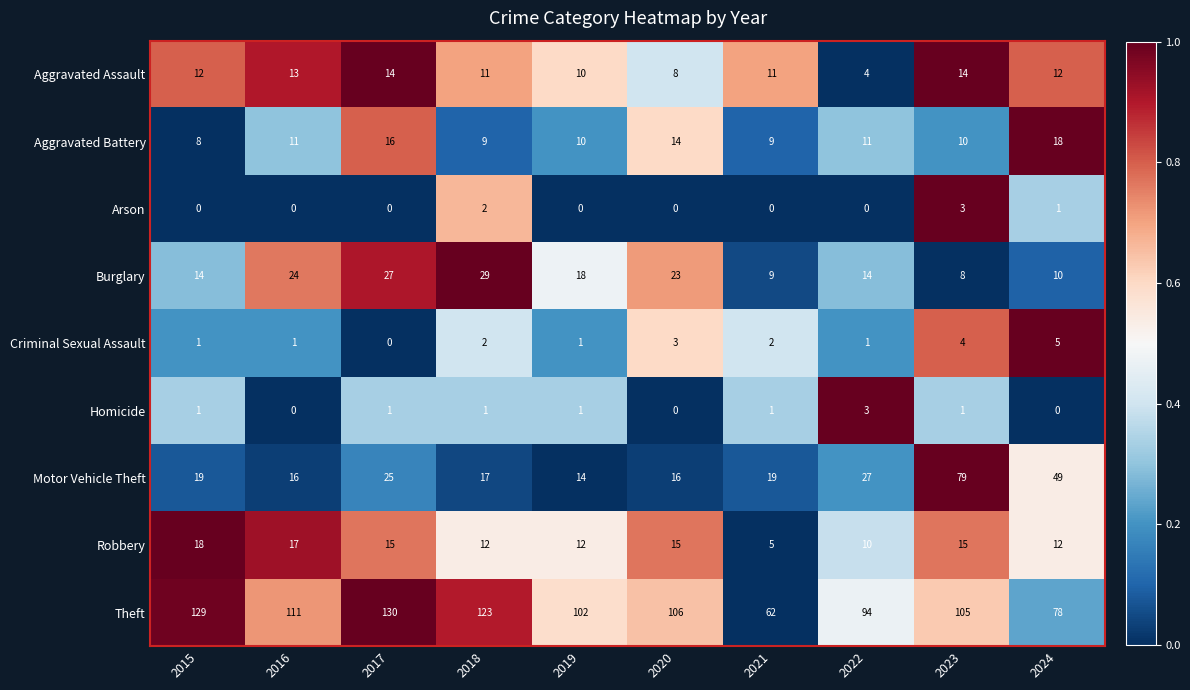

The Homicide series shows -2 at 2024. True or false?

False